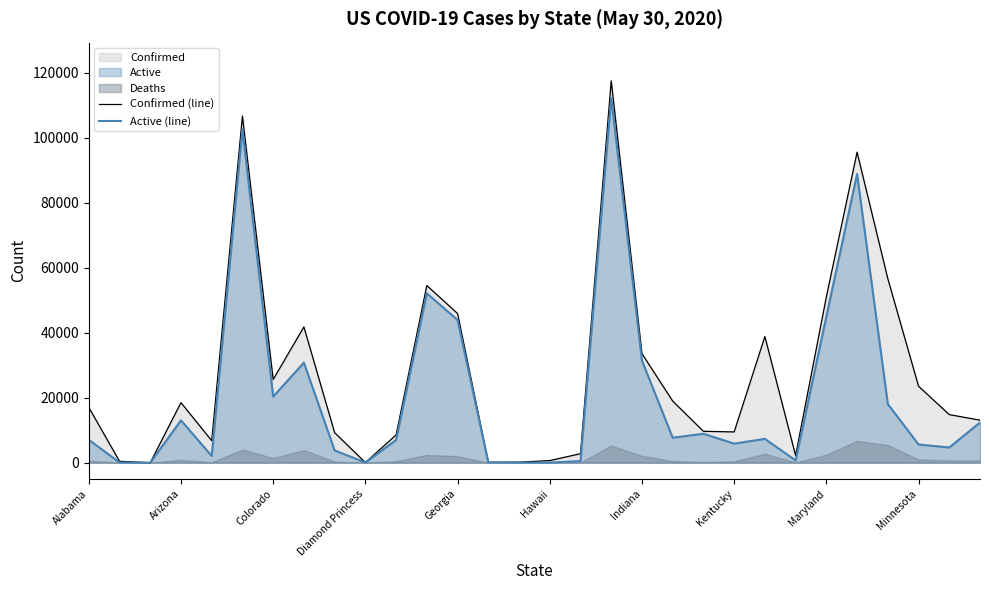

What is the average value of the Confirmed (line) series?

27441